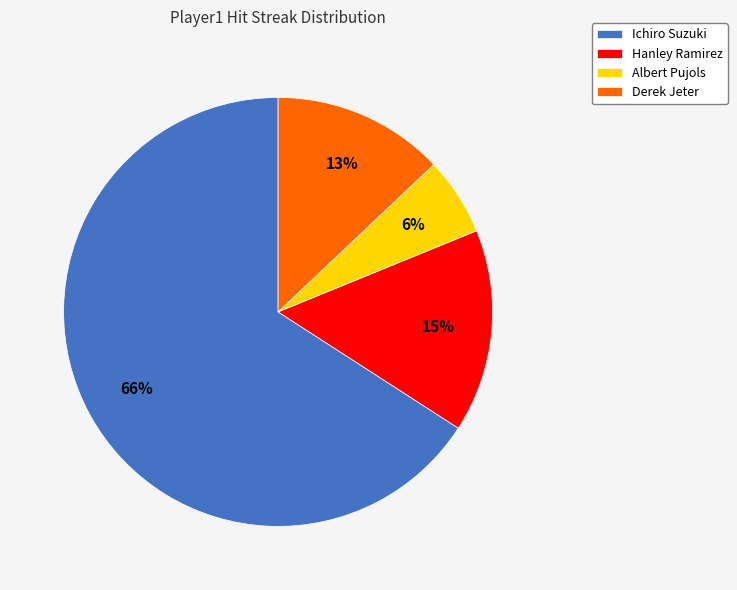

Which slice is the largest?

Ichiro Suzuki